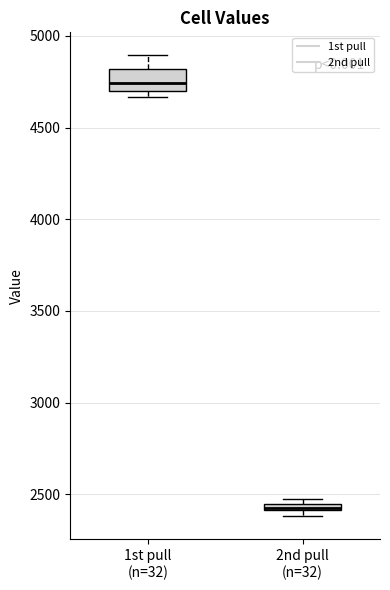

Where is the lower edge of the box for 2nd pull (n=32) on the y-axis? The values are not printed on the chart, so give them approximately, as read against the axis.

2400